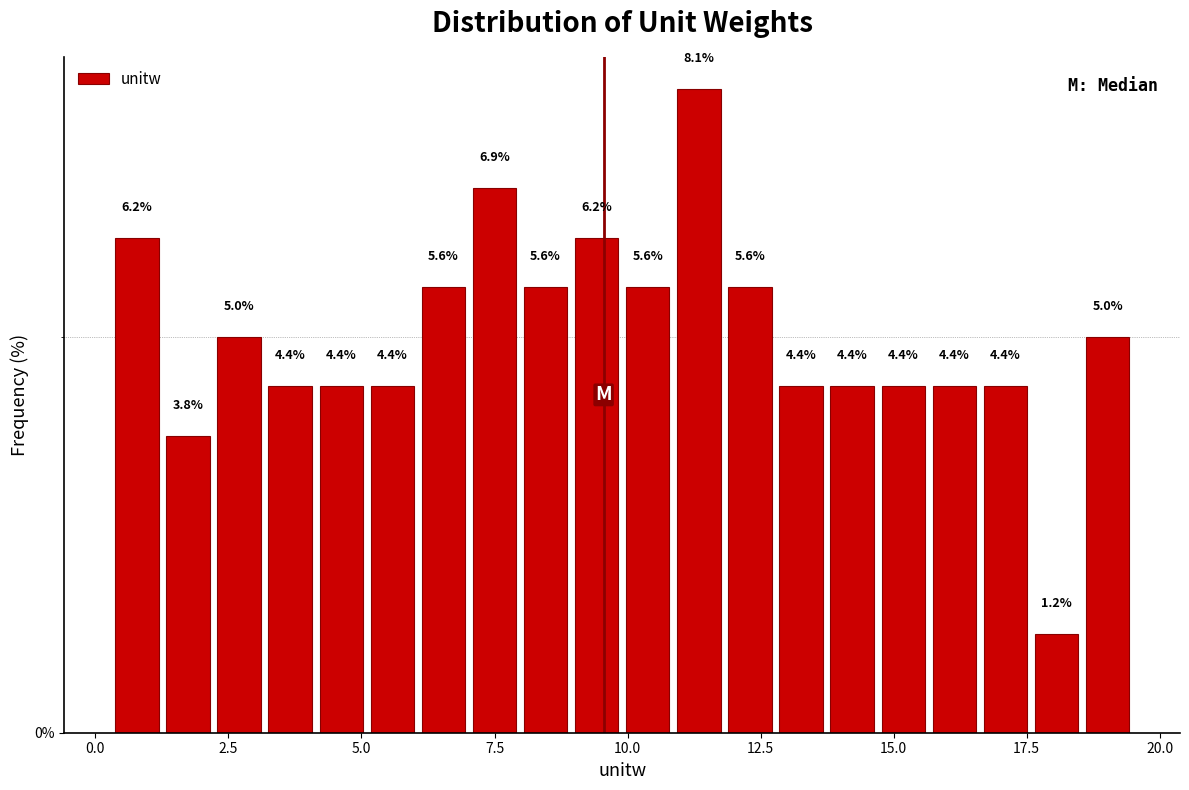

Around what value on the x-axis is the tallest bar? Give the approximate position of its centre, as read against the axis.

11.5